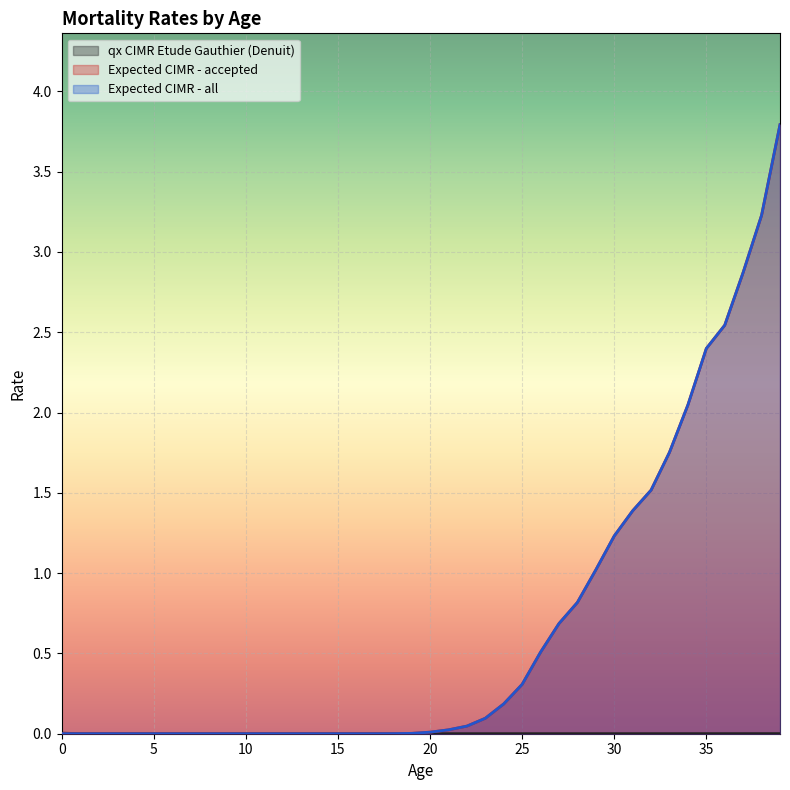

What are all the series names shown in the legend?

qx CIMR Etude Gauthier (Denuit), Expected CIMR - accepted, Expected CIMR - all